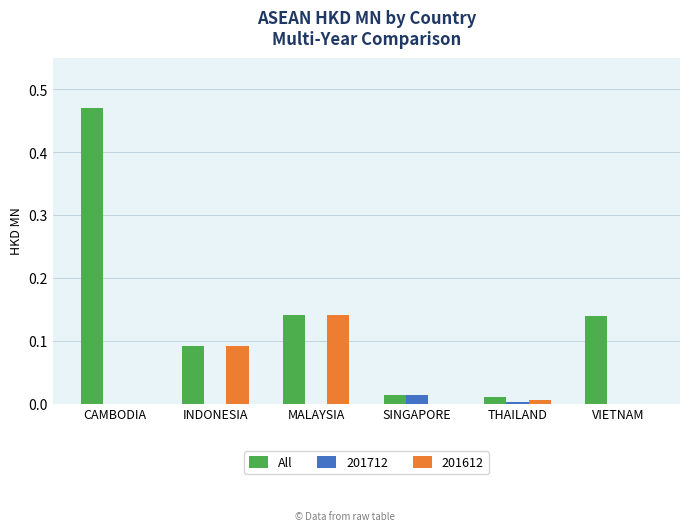

What is the sum of all All values?

0.9